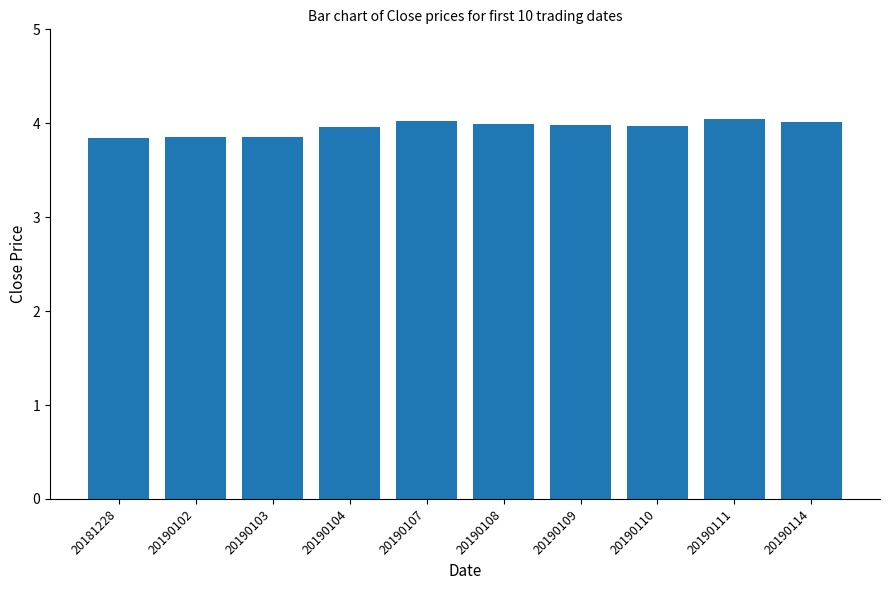

How many categories are shown in the chart?

10